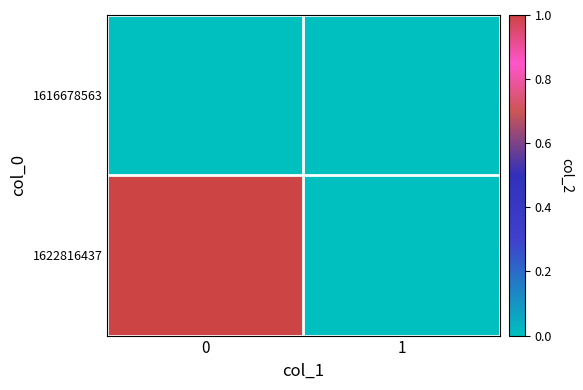

What is the spread (max minus min) of values at 0?

1